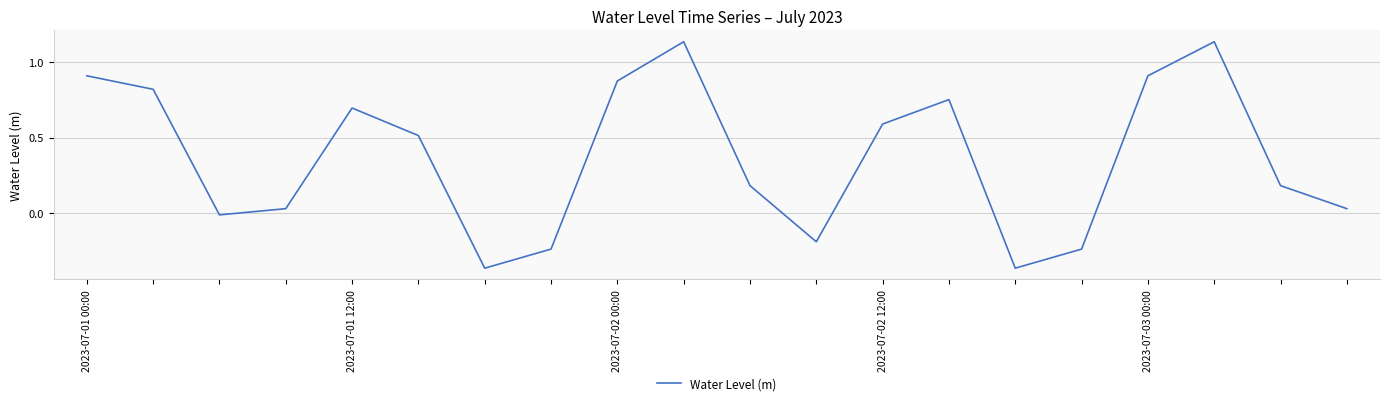

What is the difference between the maximum and minimum values?

1.5